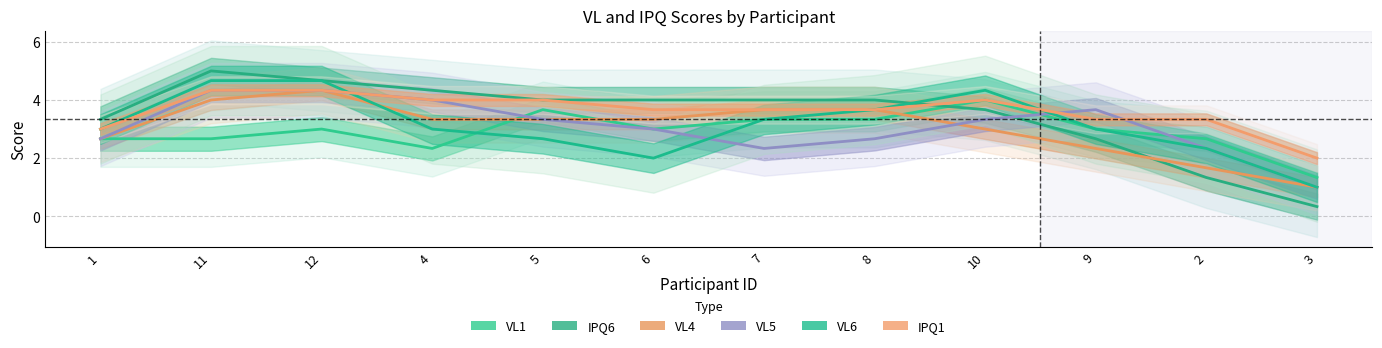

What position from the left is 5?

5